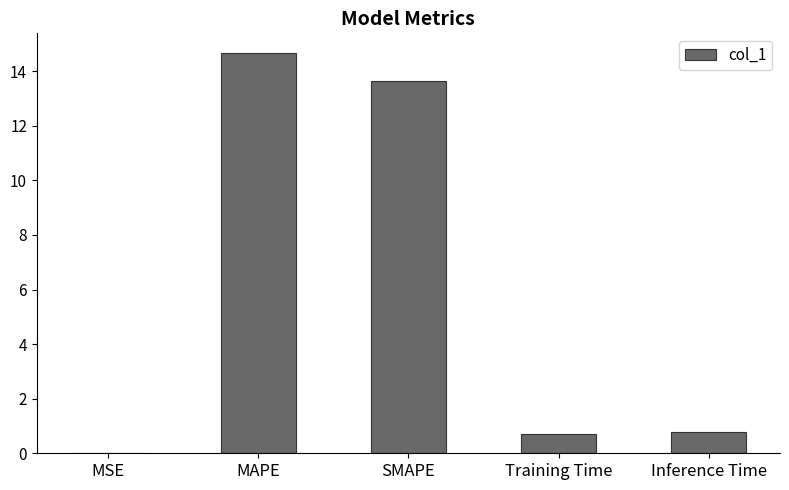

Is it true that the value at Training Time is 0.7?

True